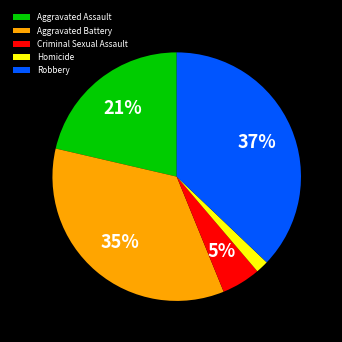

To the nearest percent, what is the combined percentage of Aggravated Assault and Homicide?

23%